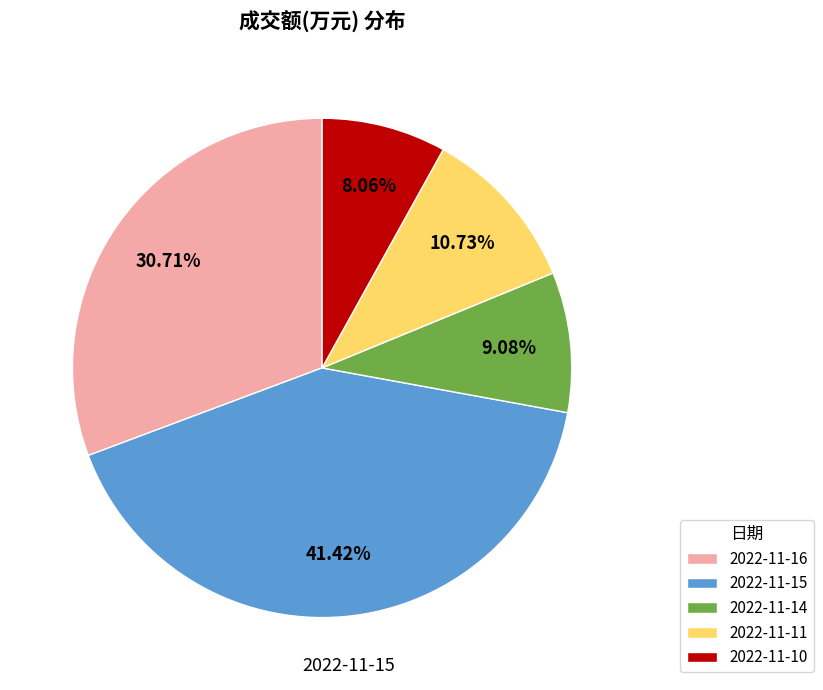

What percentage is NOT represented by 2022-11-14?

90.9%